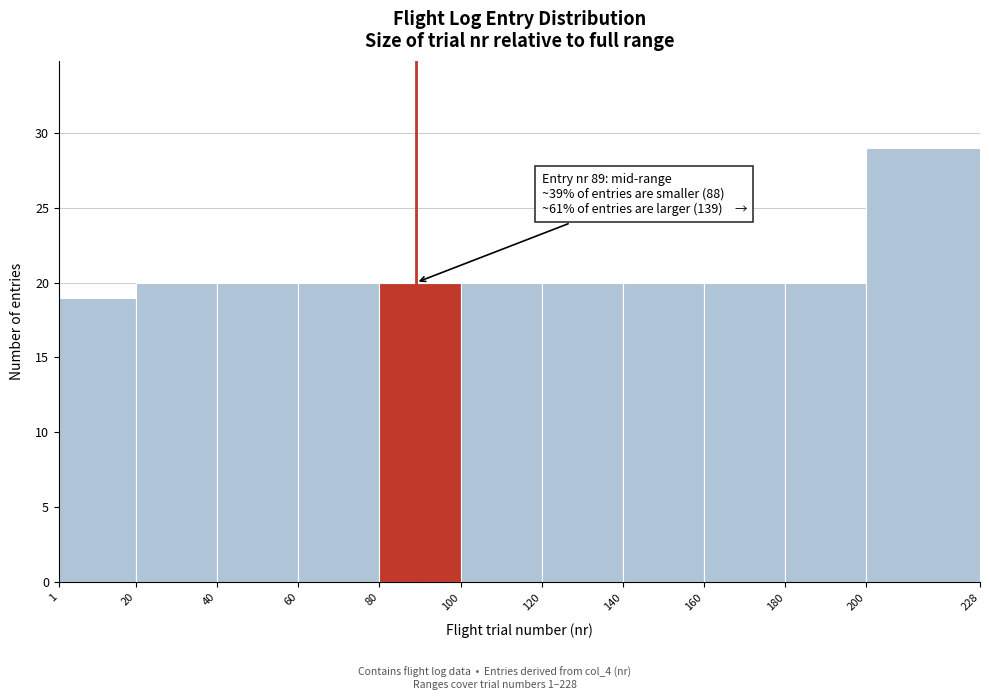

Which range on the x-axis has the tallest bar?

200 to 228